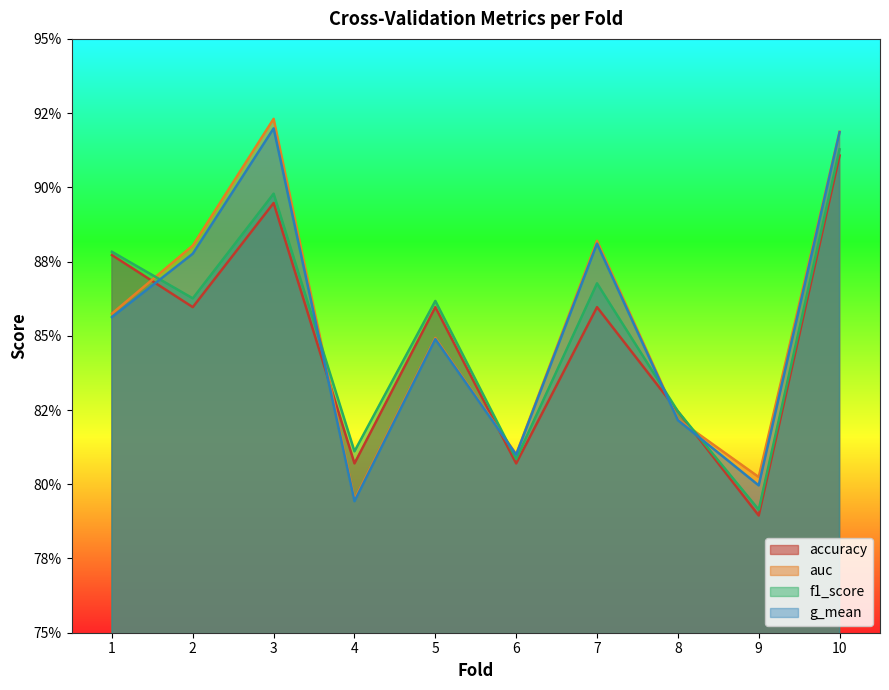

Rank the series at 1 from lowest to highest value.

g_mean, auc, accuracy, f1_score